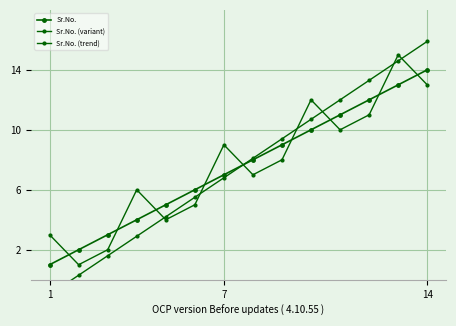

Does the chart display data point markers on the line(s)?

Yes